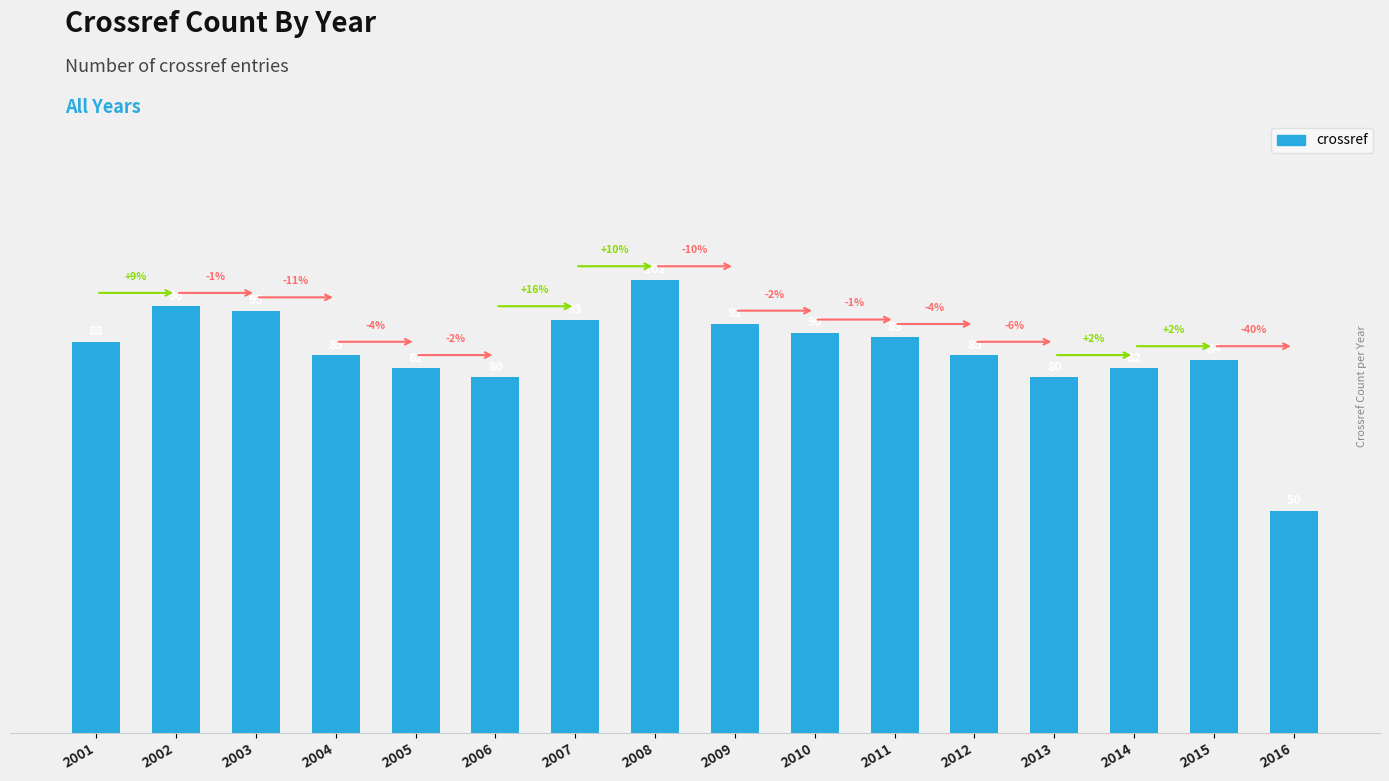

The value at 2001 is 117. True or false?

False